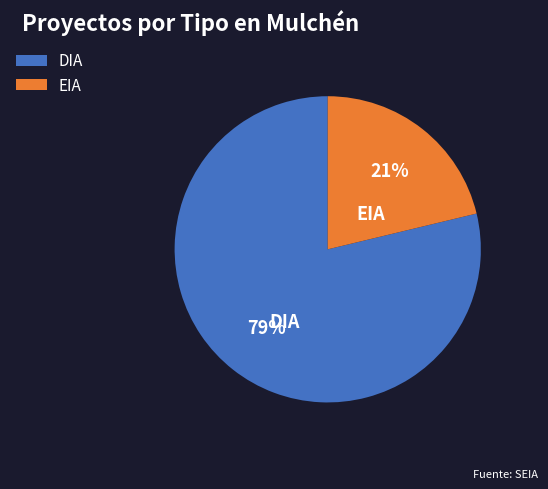

To the nearest percent, what percentage of the pie is DIA?

79%